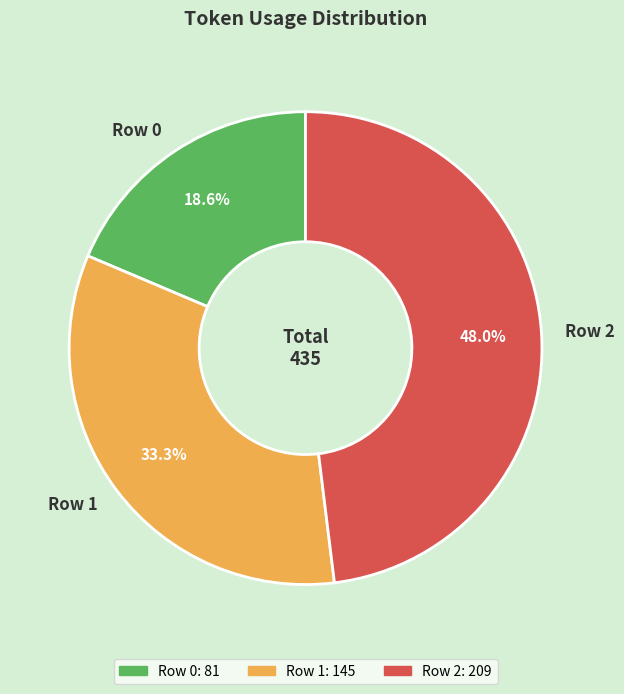

To the nearest percent, what percentage of the pie is Row 2?

48%